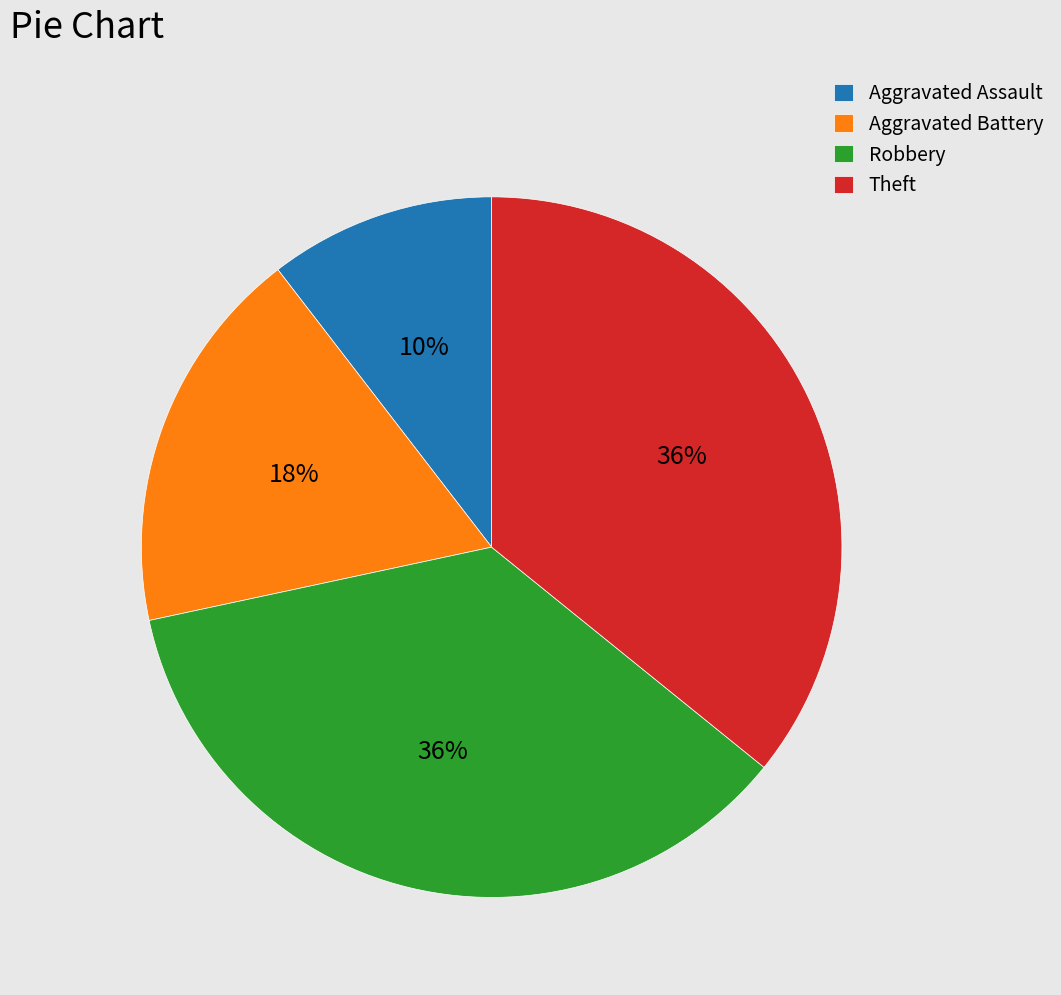

Which has a higher value, Aggravated Assault or Theft?

Theft